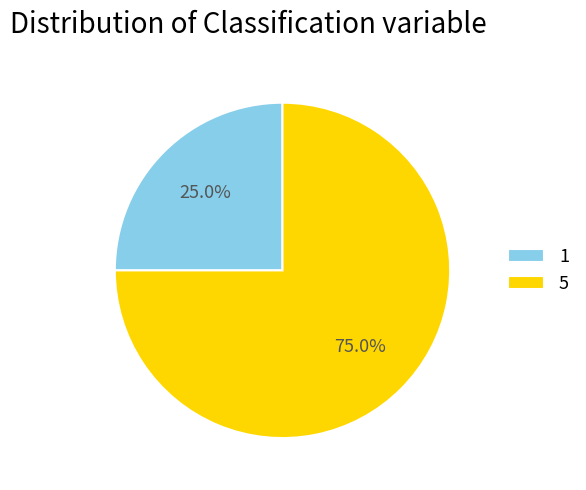

How many slices are in this pie chart?

2